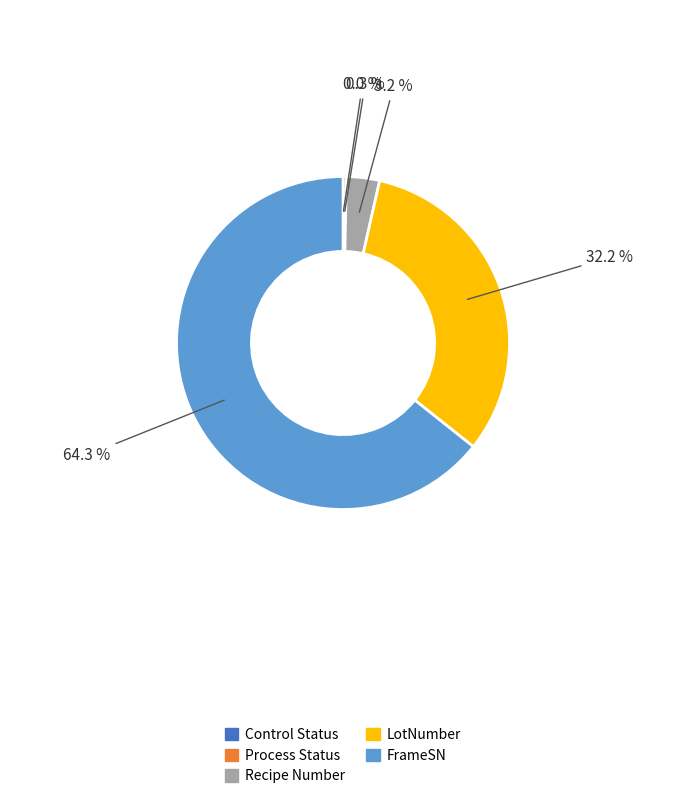

Is it true that FrameSN is 50% of the pie?

False